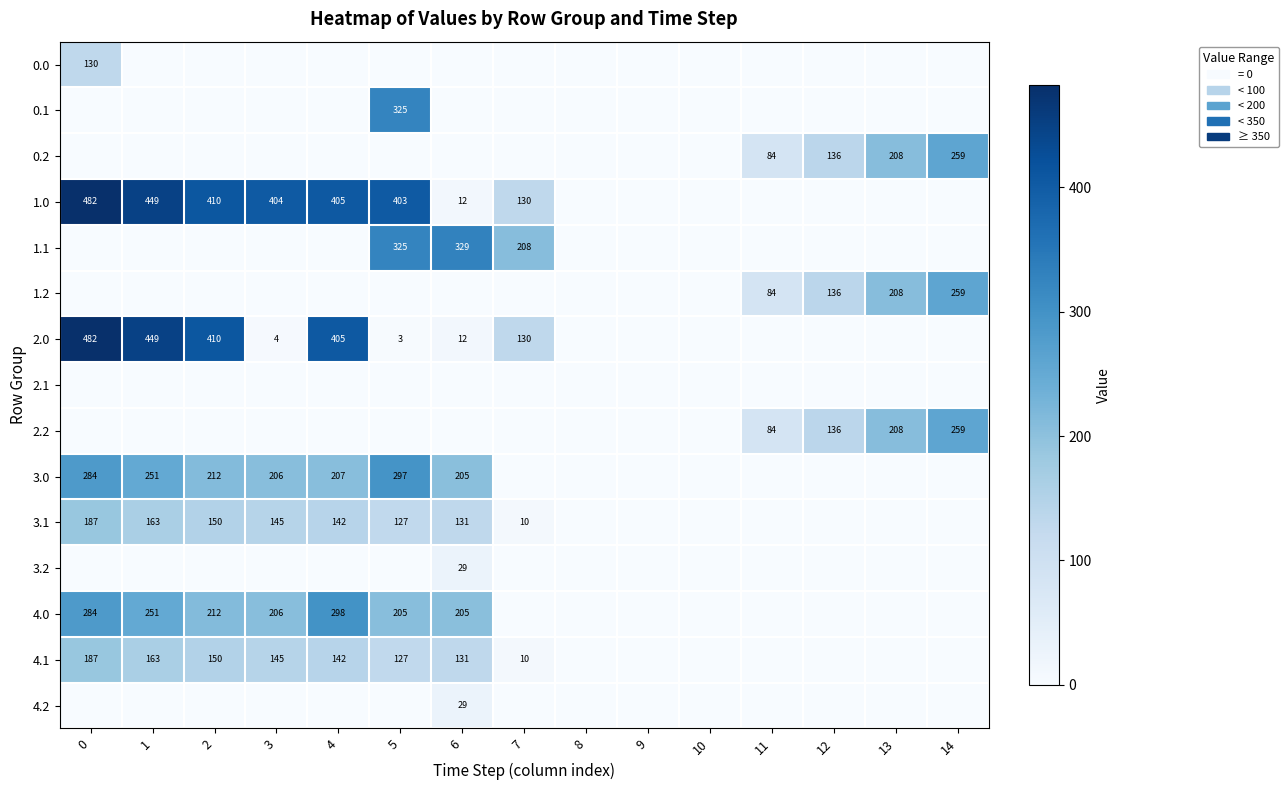

True or false: 4.0 has a value of 349 at 6.

False